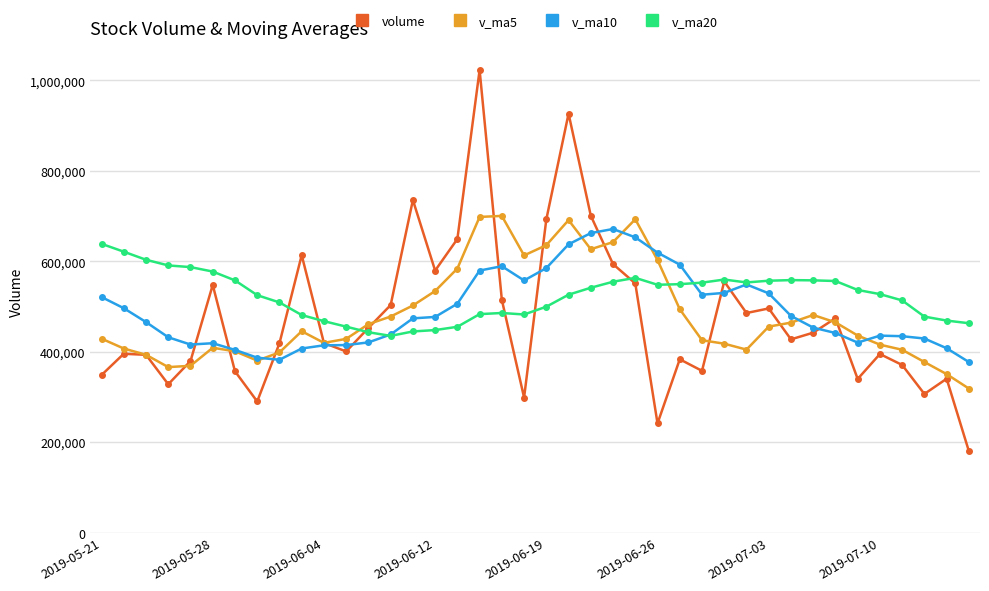

What is the value of the v_ma5 point at the 4th from the left?

365840.4